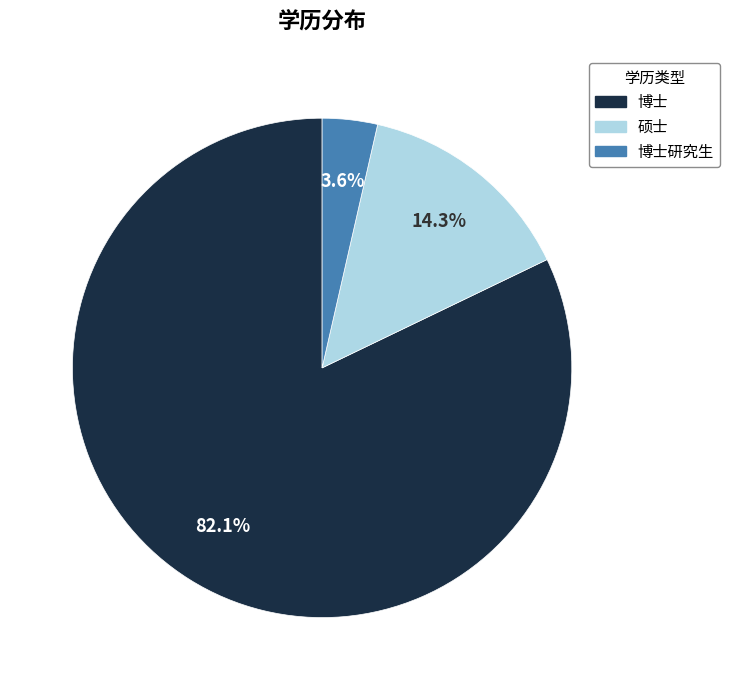

Is there a majority slice in this chart?

Yes